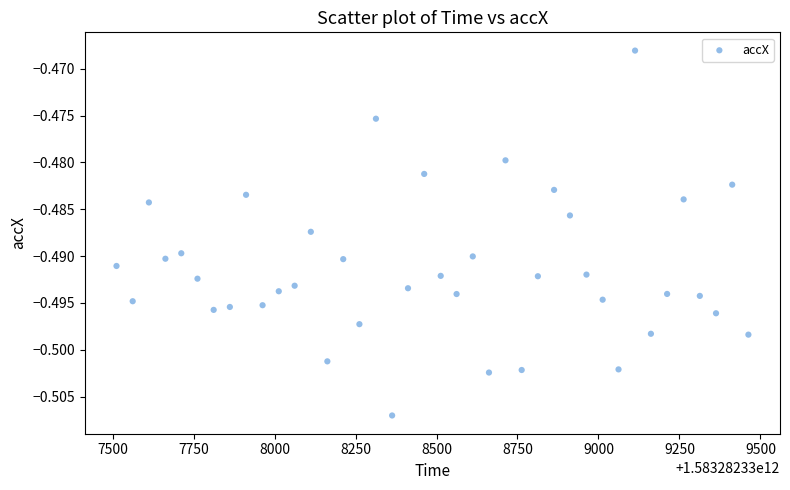

What is the range of X values (max minus min)?

1951.0